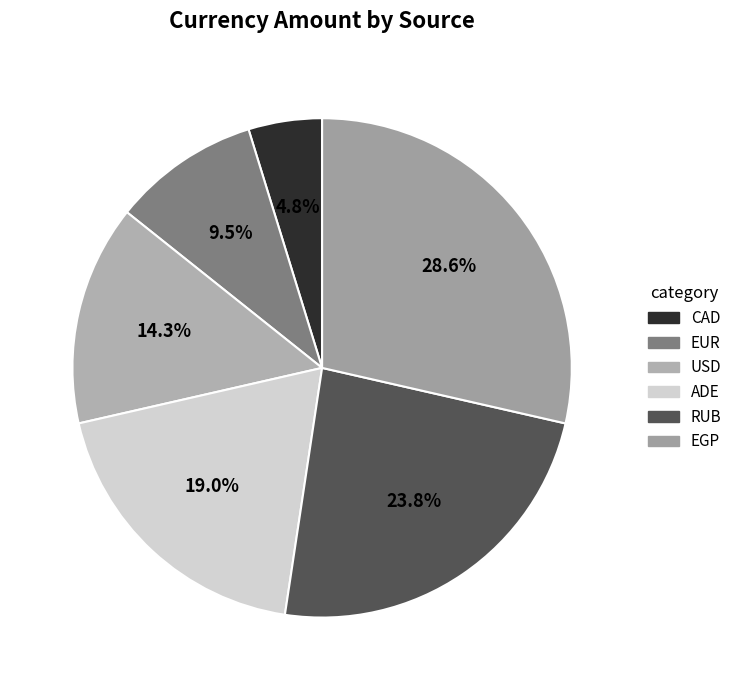

Count the number of slices in the pie.

6